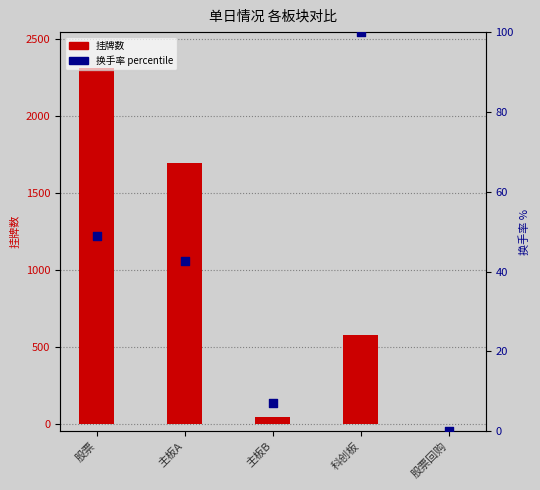

Is the value of 挂牌数 at 主板B greater than the value of 换手率 percentile at 主板A?

Yes